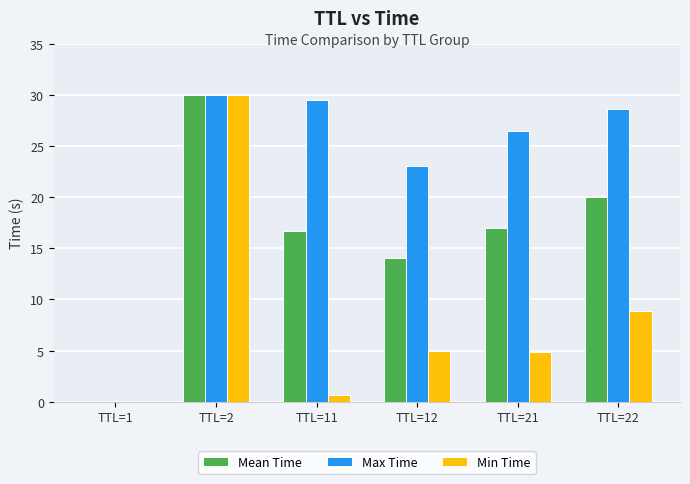

What is the total value across all series at TTL=2?

90.0